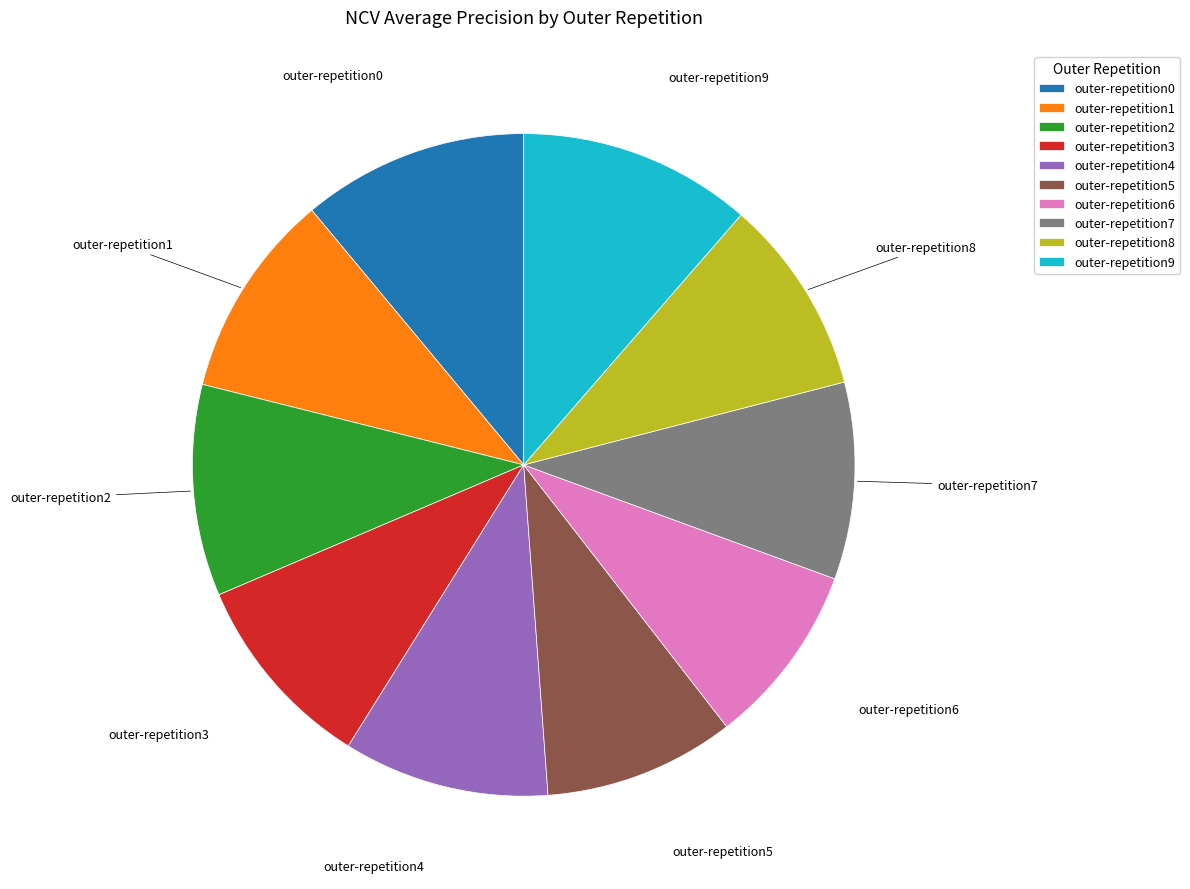

Combined, do outer-repetition8 and outer-repetition9 account for over 50%?

No